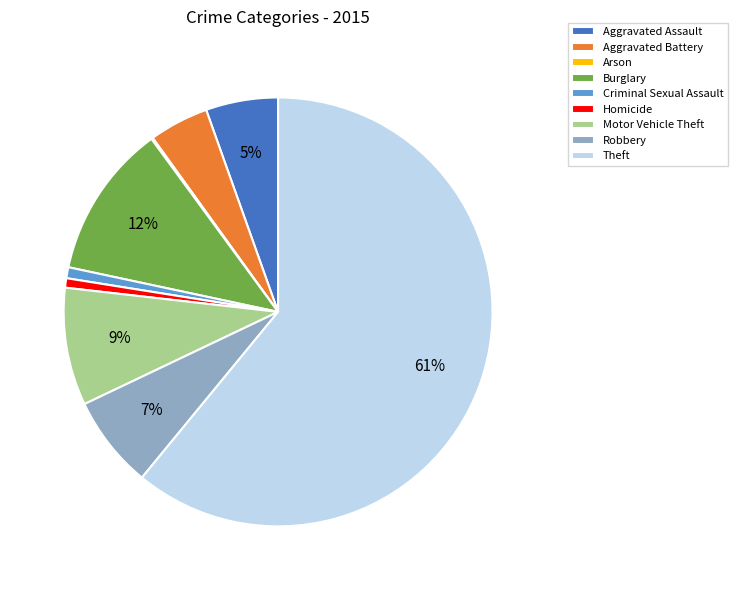

The Criminal Sexual Assault slice represents 1% of the pie. True or false?

True